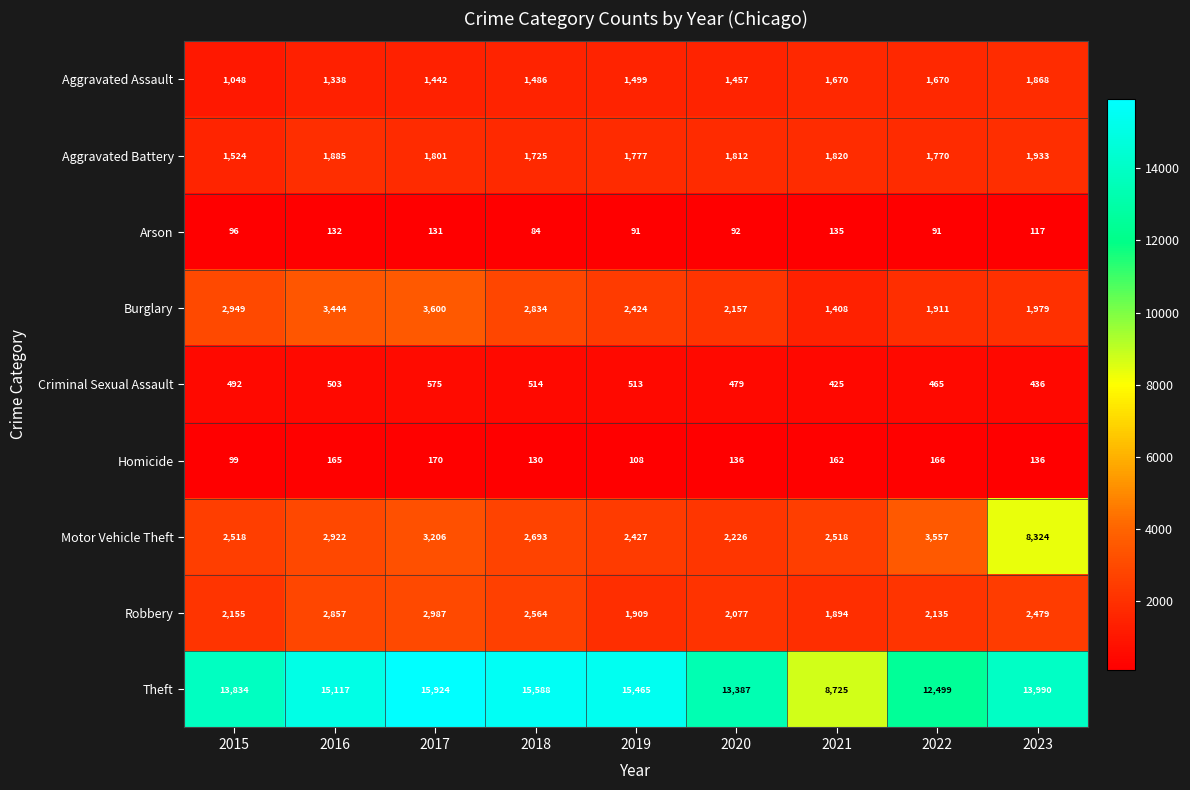

How many data points does each series have?

9